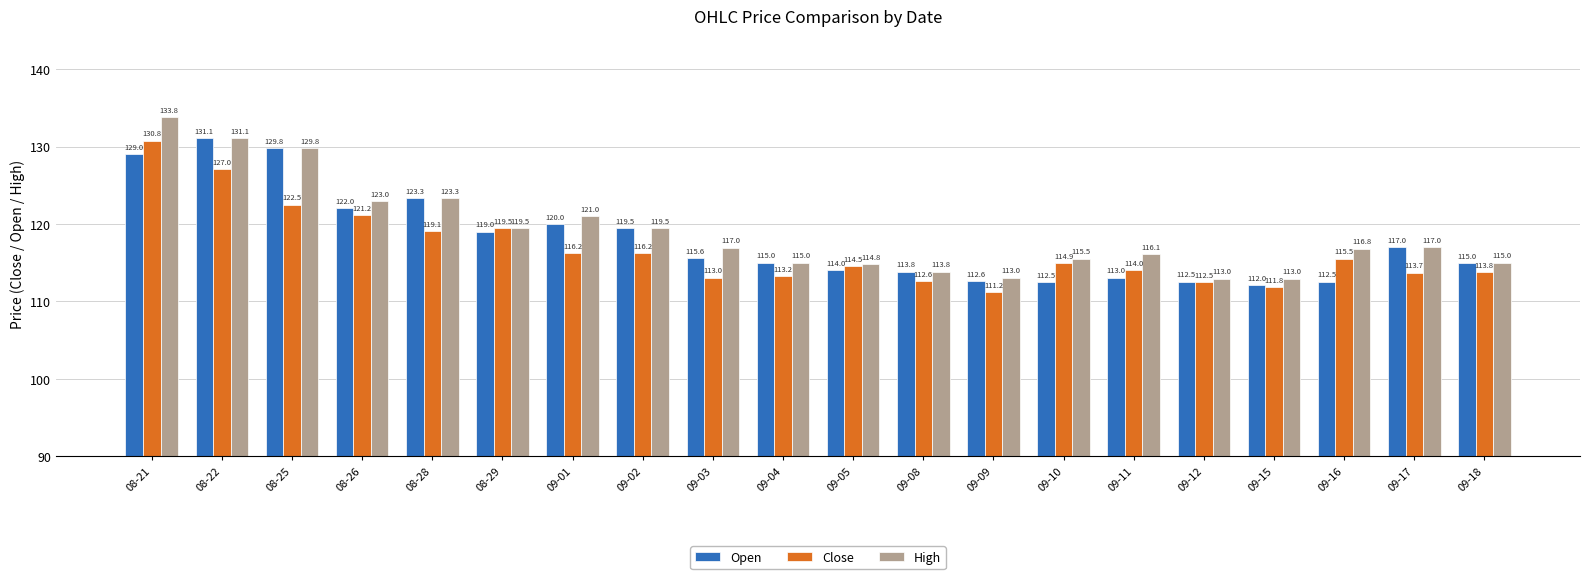

Is the value of High at 08-21 greater than the value of Open at 09-04?

Yes